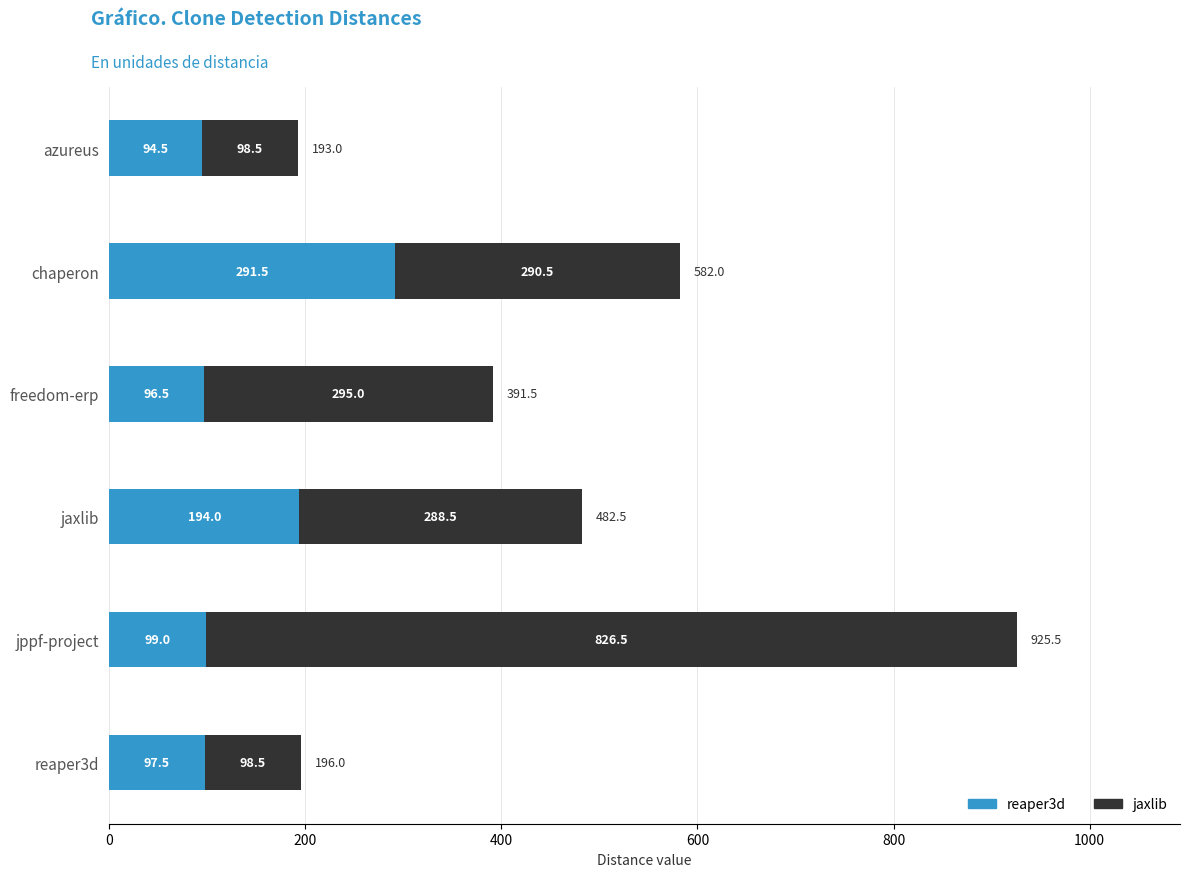

How many data points in reaper3d are less than 99?

3